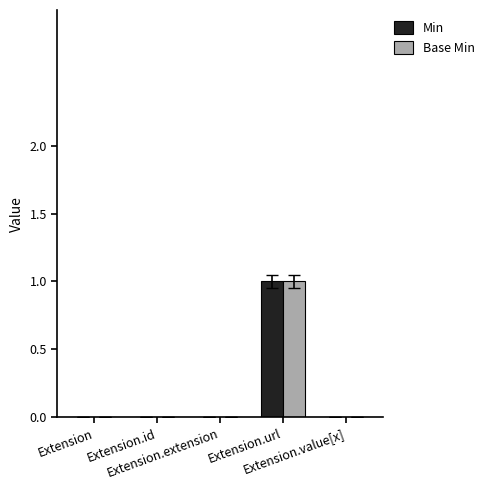

At how many categories does at least one series exceed 0?

1